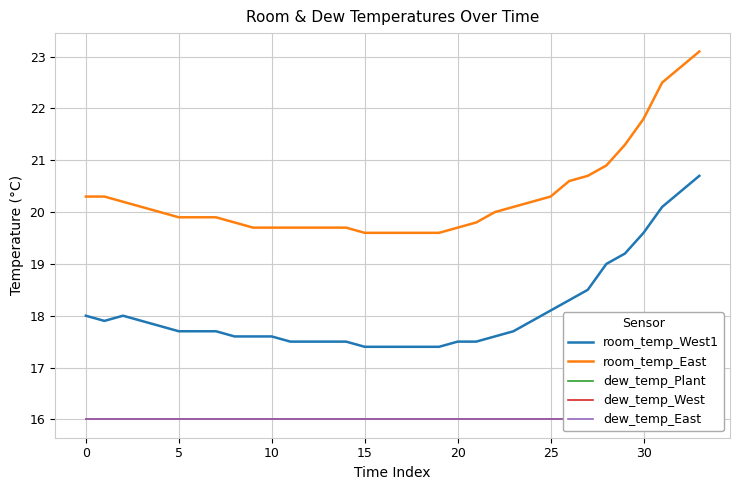

What is the lowest value of the room_temp_East series?

19.6